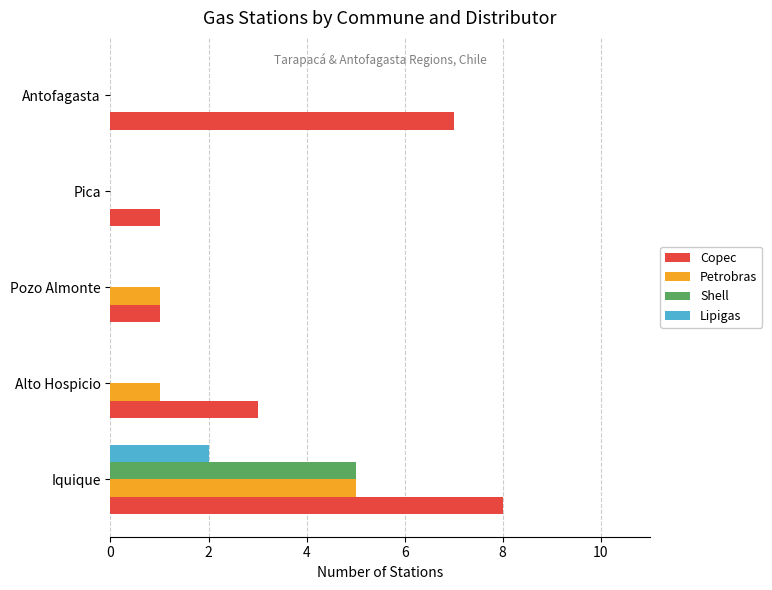

How many distinct data groups are displayed?

4